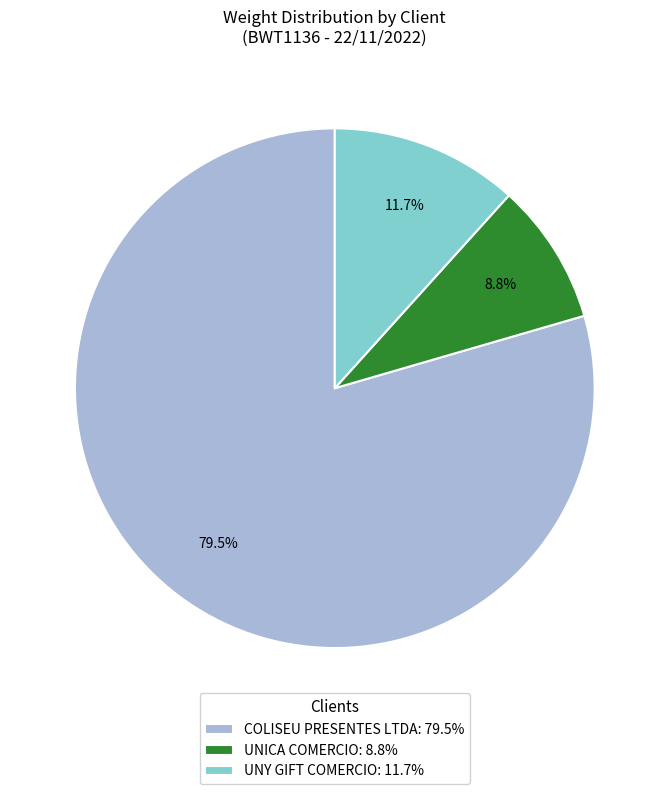

How many slices are in this pie chart?

3